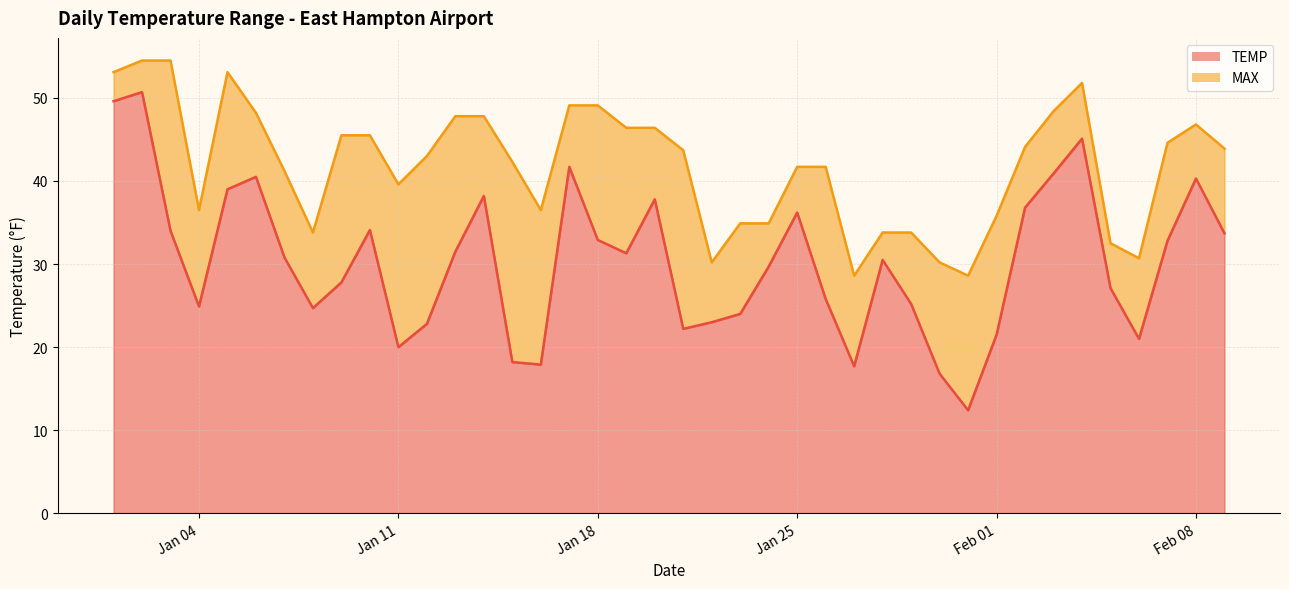

What is the label of the 29th point from the right?

2022-01-12